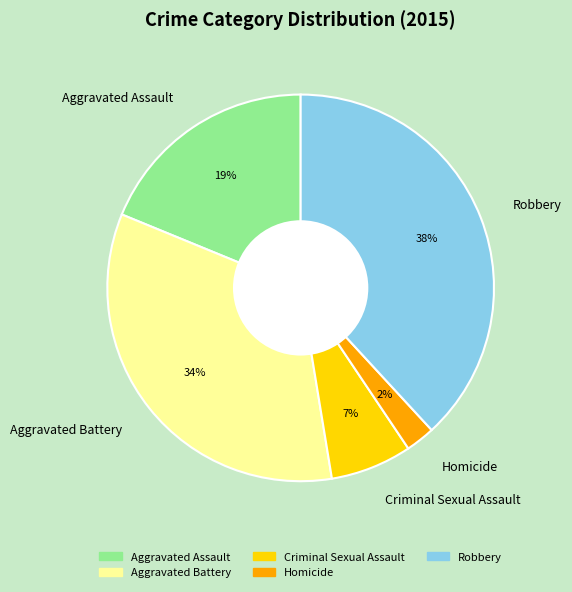

Between Aggravated Assault and Criminal Sexual Assault, which is larger?

Aggravated Assault